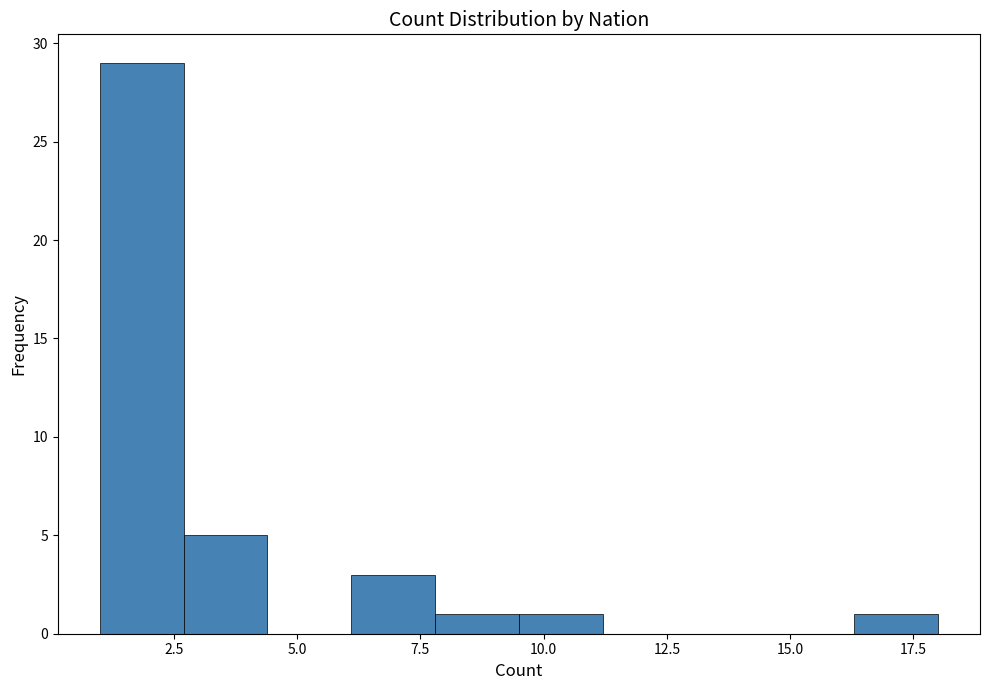

Around what value on the x-axis is the tallest bar? Give the approximate position of its centre, as read against the axis.

2.0